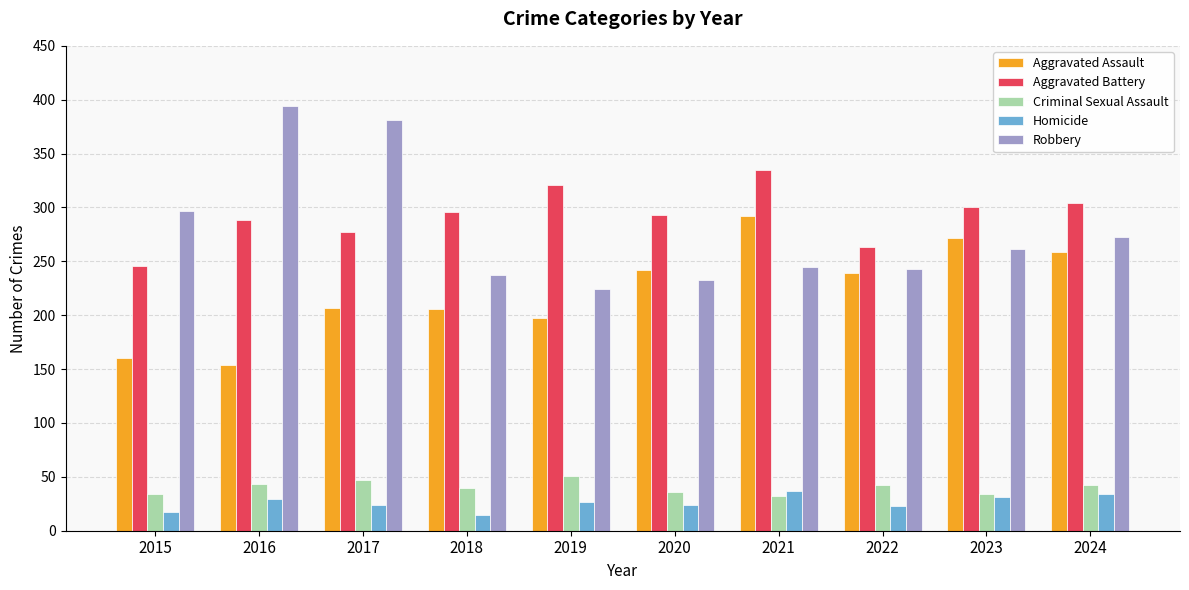

The Aggravated Assault series shows 397 at 2020. True or false?

False